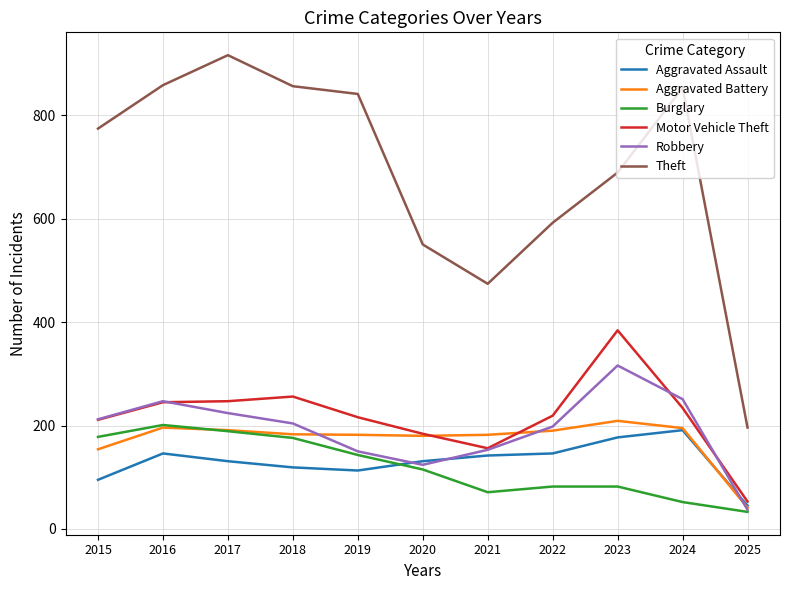

What is the spread (max minus min) of values at 2017?

785